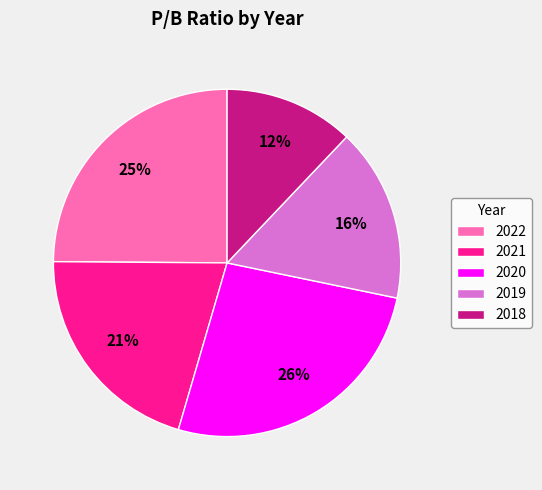

Which slice is the smallest?

2018